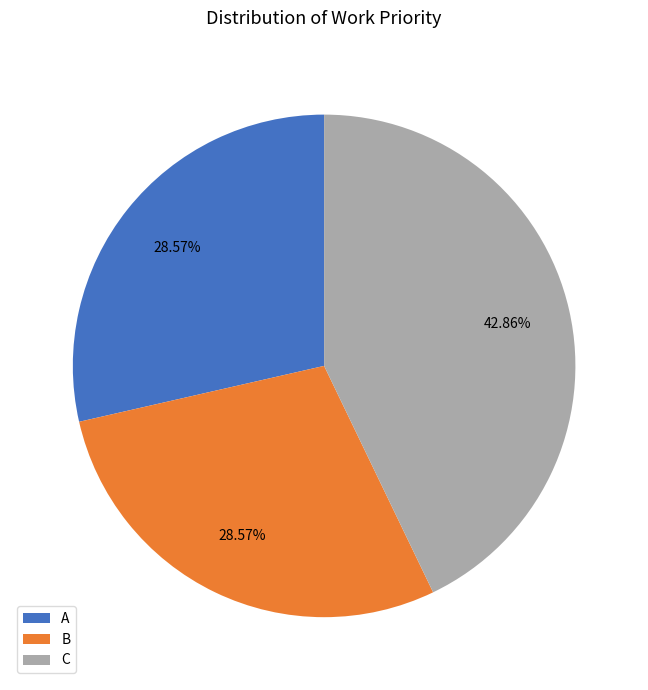

Is A the majority of the pie?

No